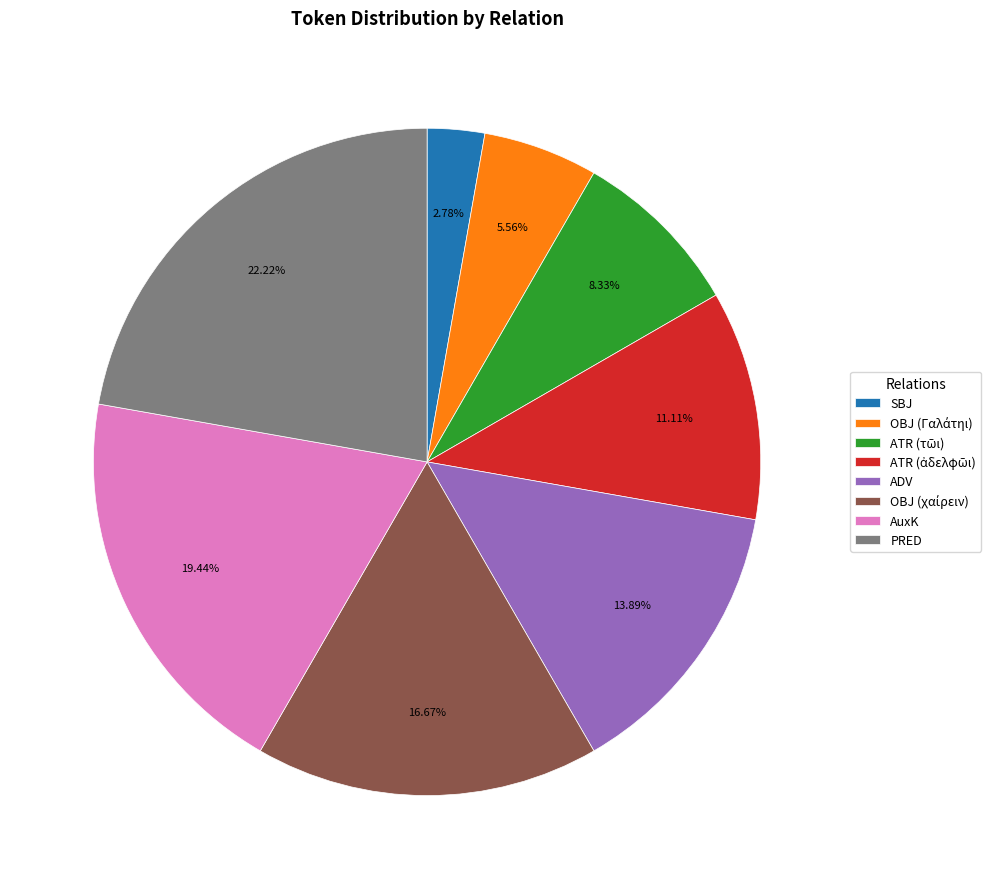

Combined, do PRED and AuxK account for over 50%?

No